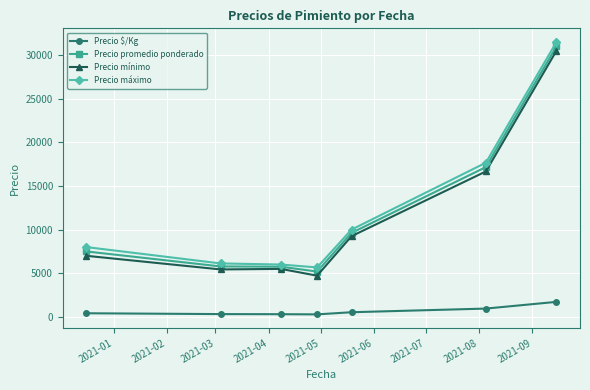

What is the average value of the Precio mínimo series?

11296.6